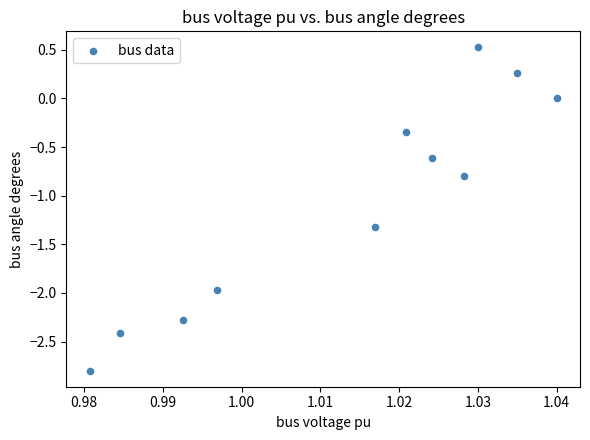

What Y value in the scatter plot is closest to -1?

-0.8